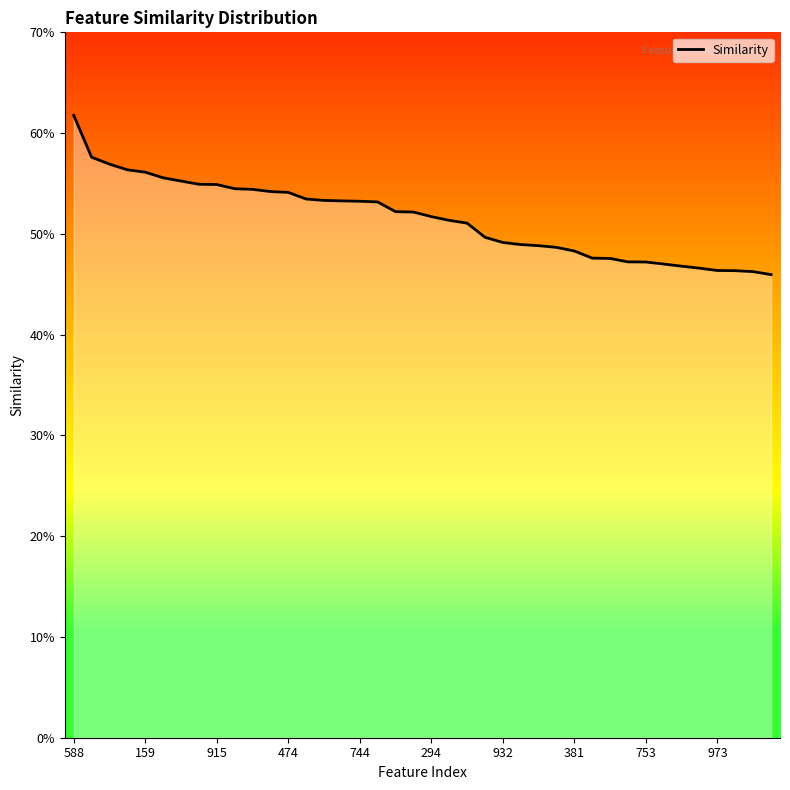

What is the label of the 28th point from the left?

27